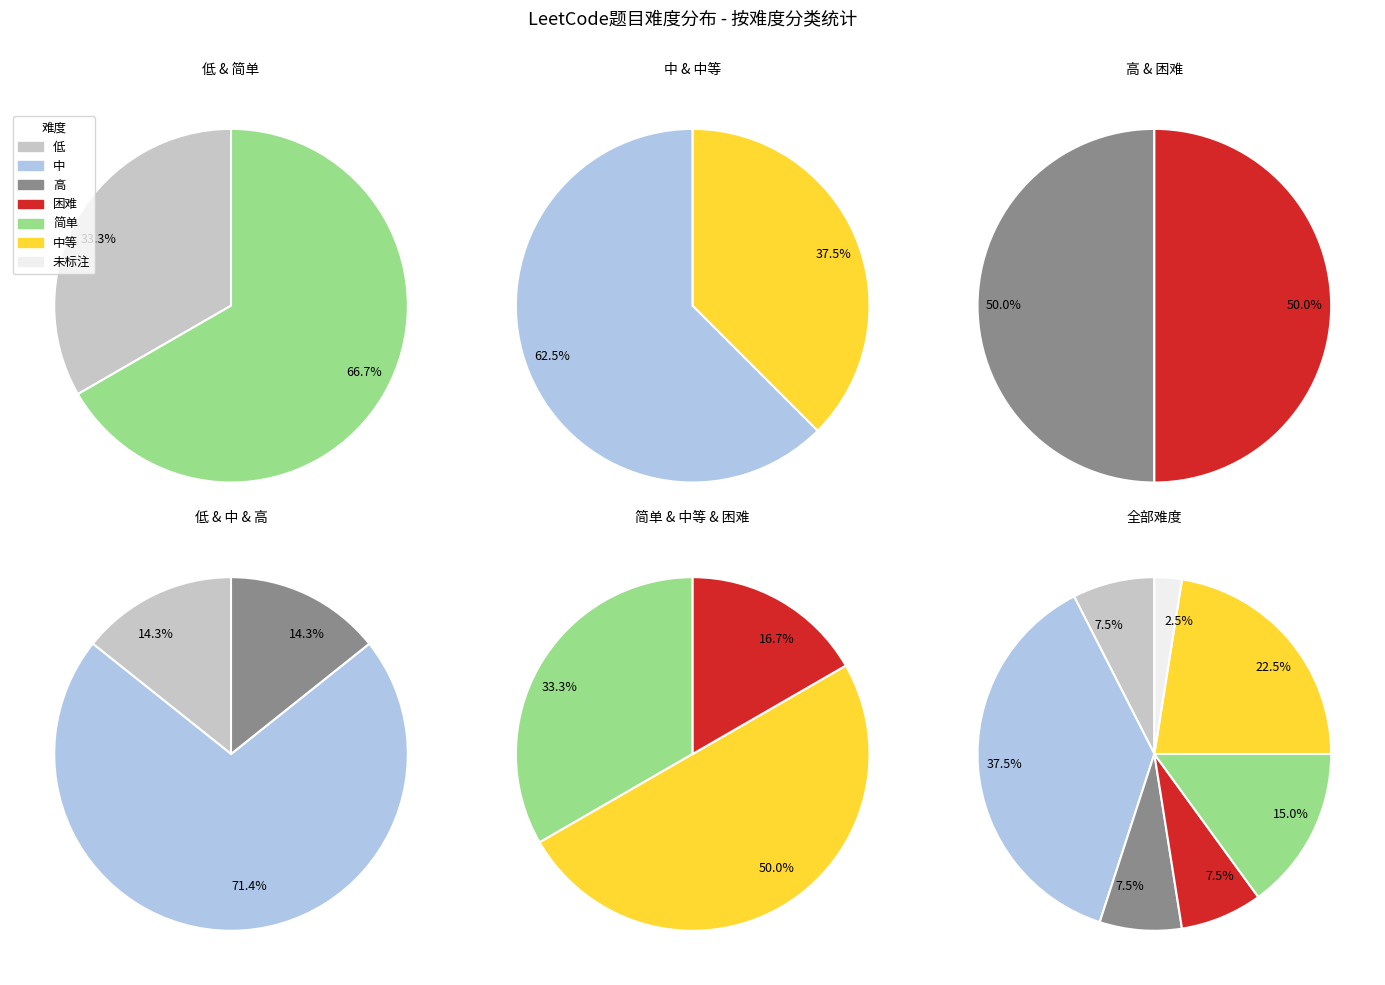

True or false:  accounts for 1% of the total.

False